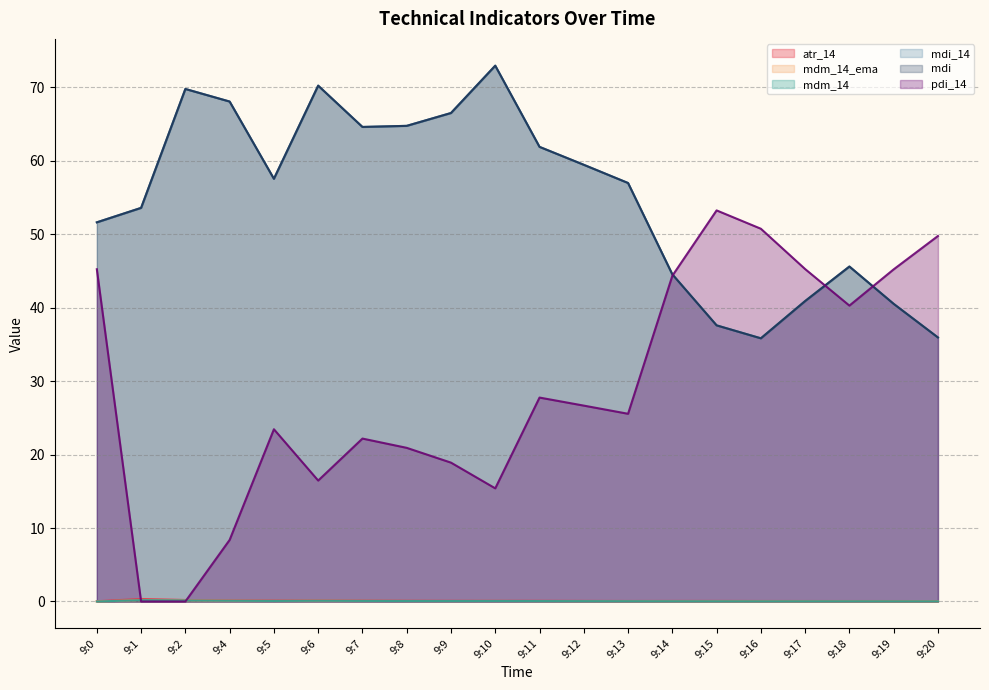

How many data points does each series have?

20